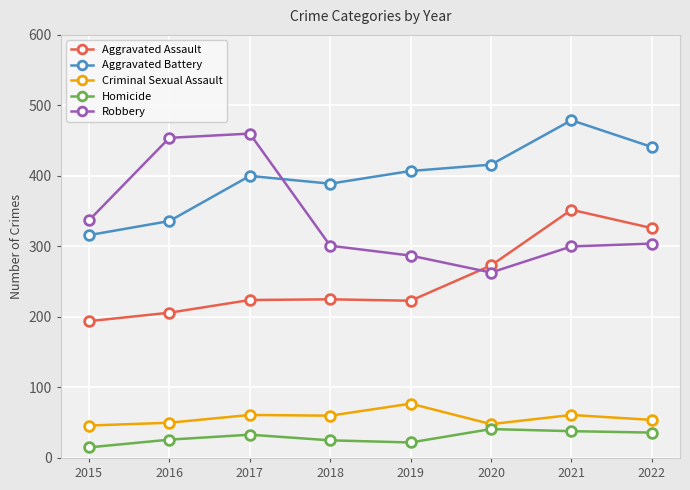

What are all the series names shown in the legend?

Aggravated Assault, Aggravated Battery, Criminal Sexual Assault, Homicide, Robbery